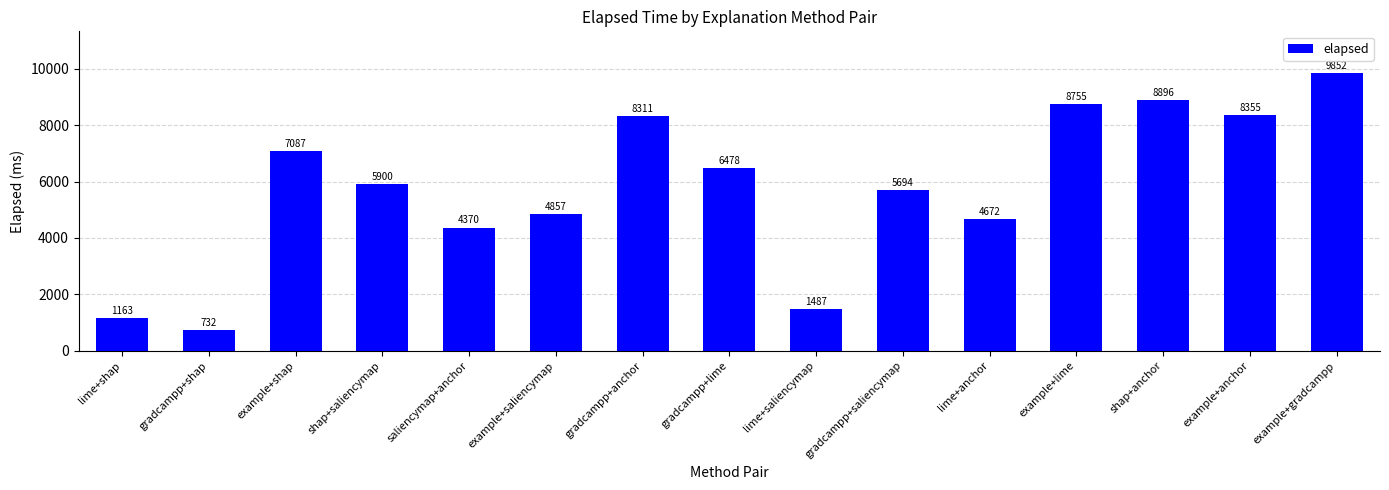

Reading left to right, list all the values displayed in this chart.

1163	732	7087	5900	4370	4857	8311	6478	1487	5694	4672	8755	8896	8355	9852